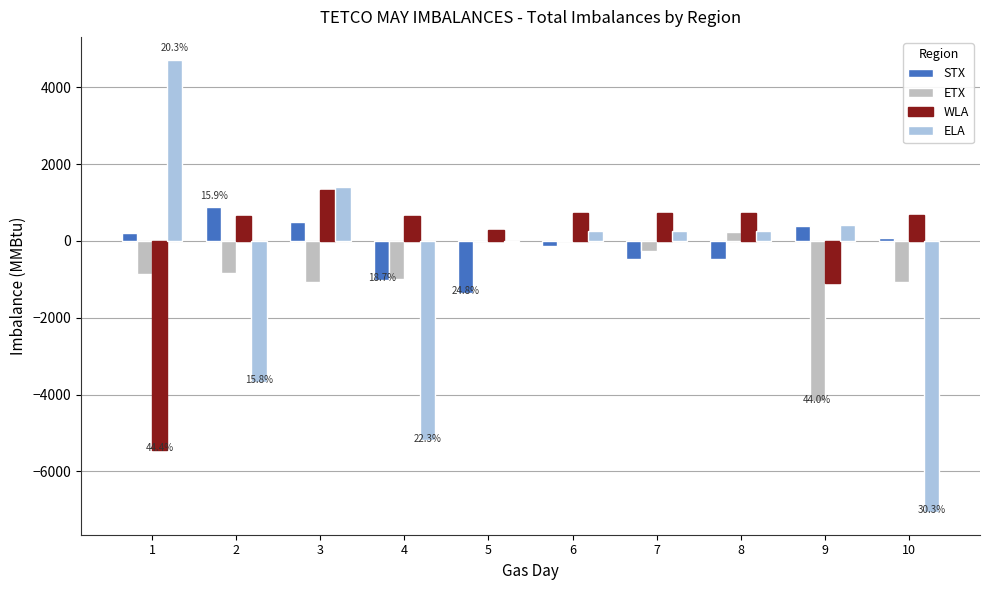

How many groups of bars are there?

10